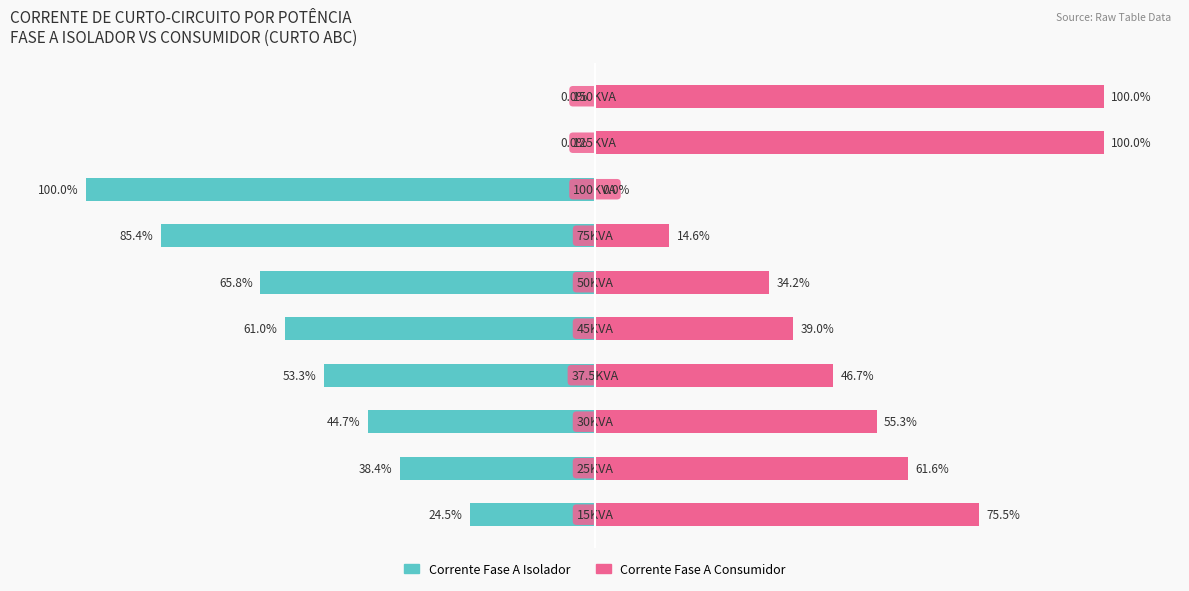

Reading right to left, transcribe all the data shown in this chart.

Corrente Fase A Isolador: 9=0.0	8=0.0	7=-100.0	6=-85.4	5=-65.8	4=-61.0	3=-53.3	2=-44.7	1=-38.4	0=-24.5
Corrente Fase A Consumidor: 9=100.0	8=100.0	7=0.0	6=14.6	5=34.2	4=39.0	3=46.7	2=55.3	1=61.6	0=75.5